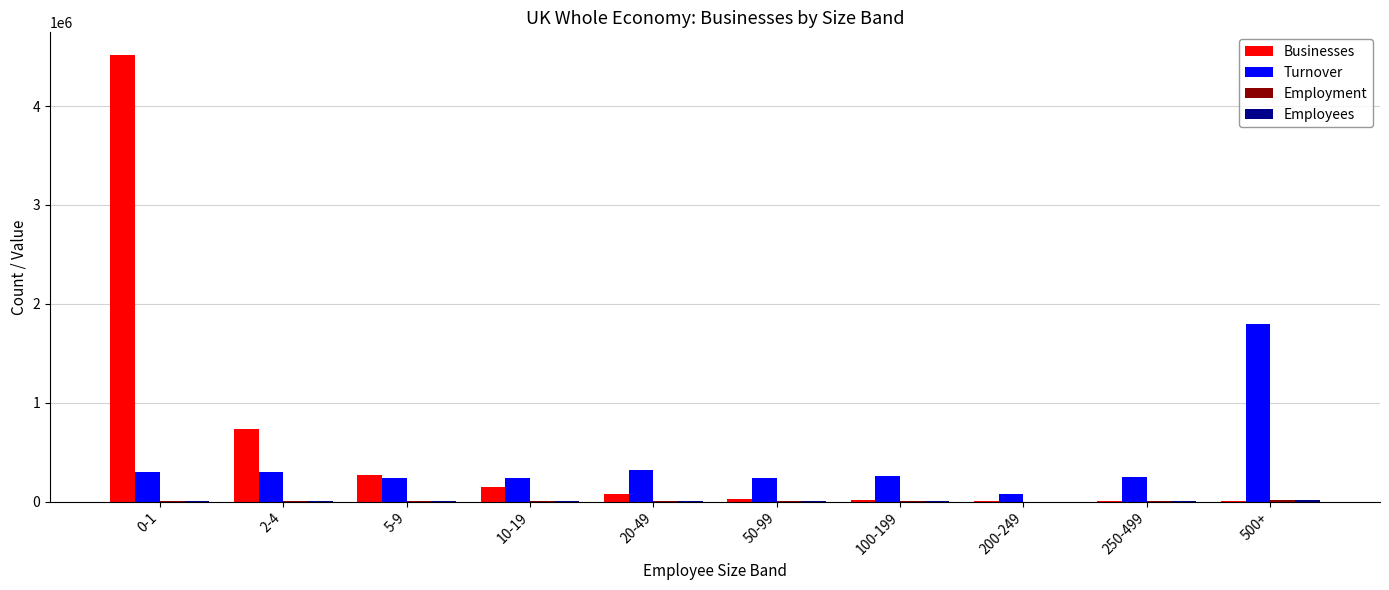

Which series has the largest range (max minus min)?

Businesses